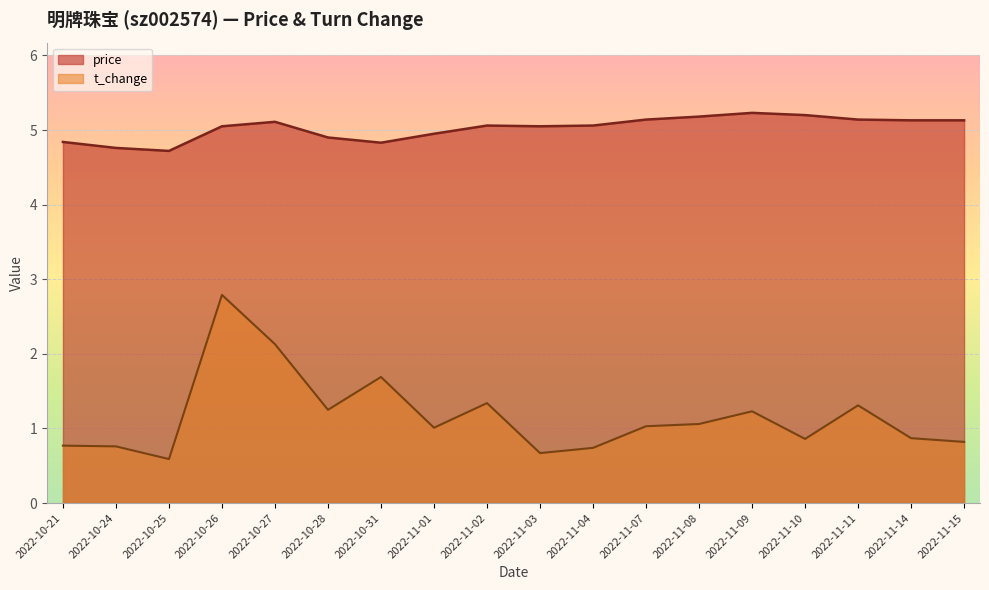

At which category is the sum across all series the highest?

2022-10-26